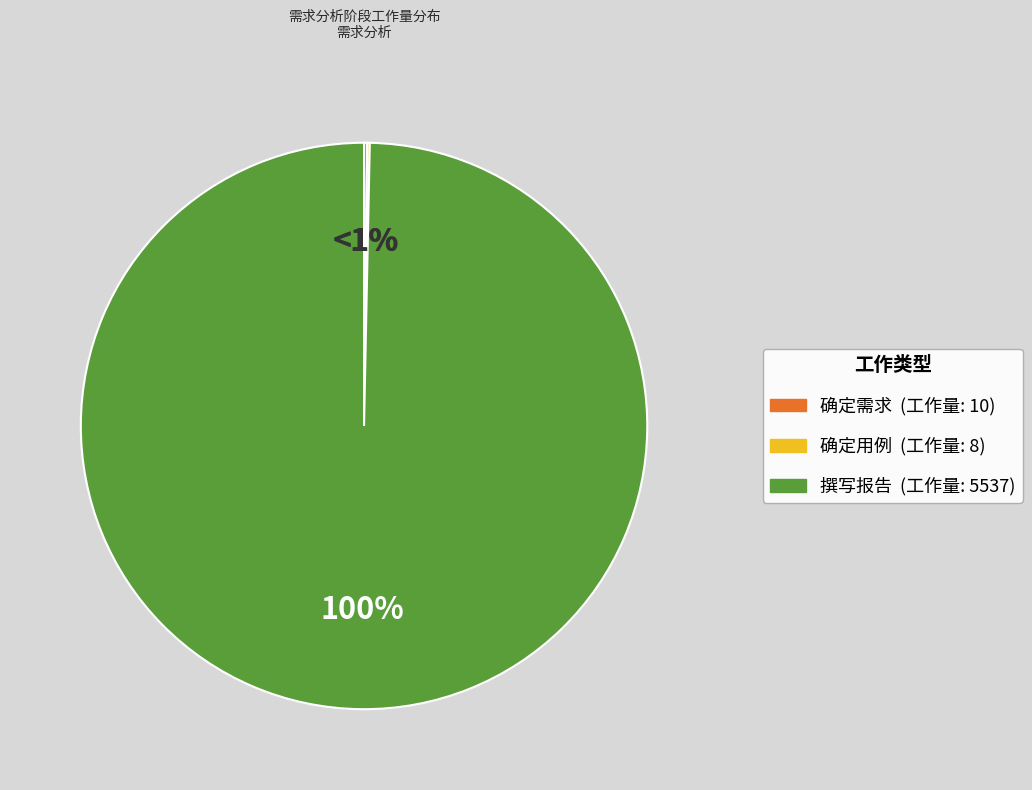

Which slice is the smallest?

确定用例